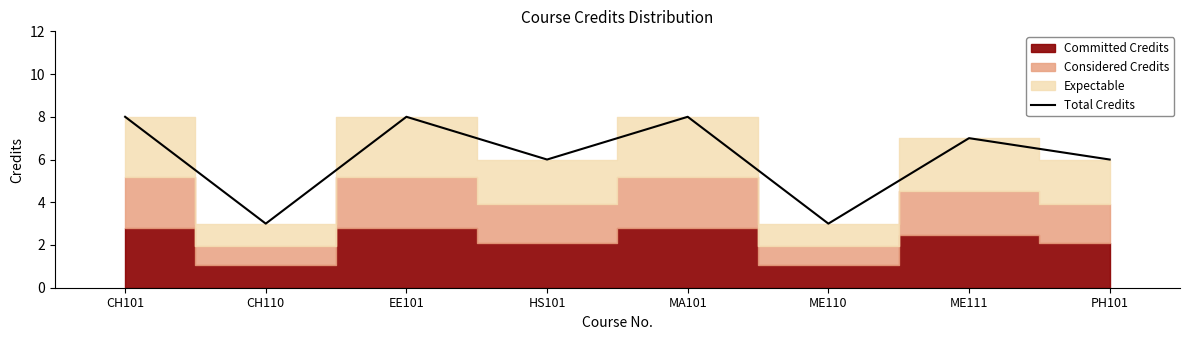

At which category does the data reach its first local valley?

CH110